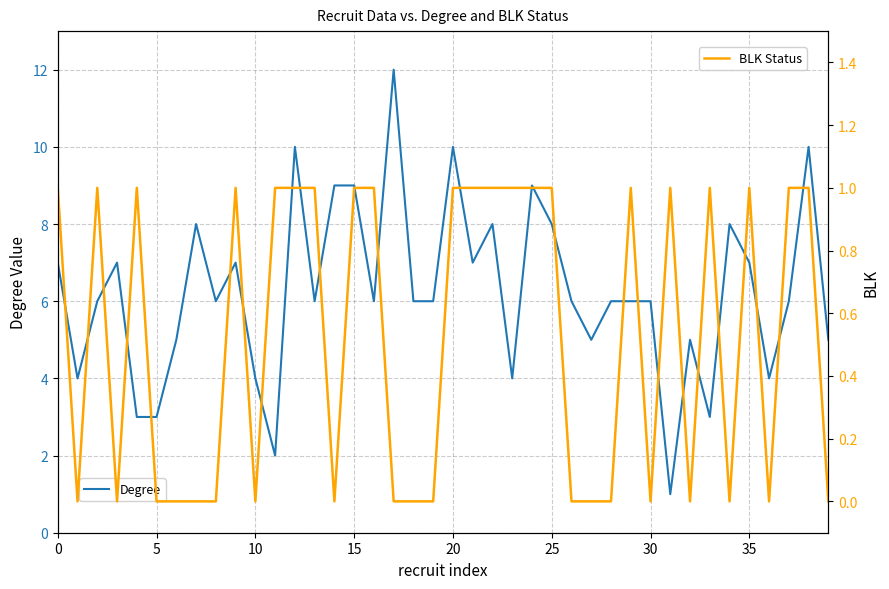

True or false: BLK Status and Degree cross at least once.

False